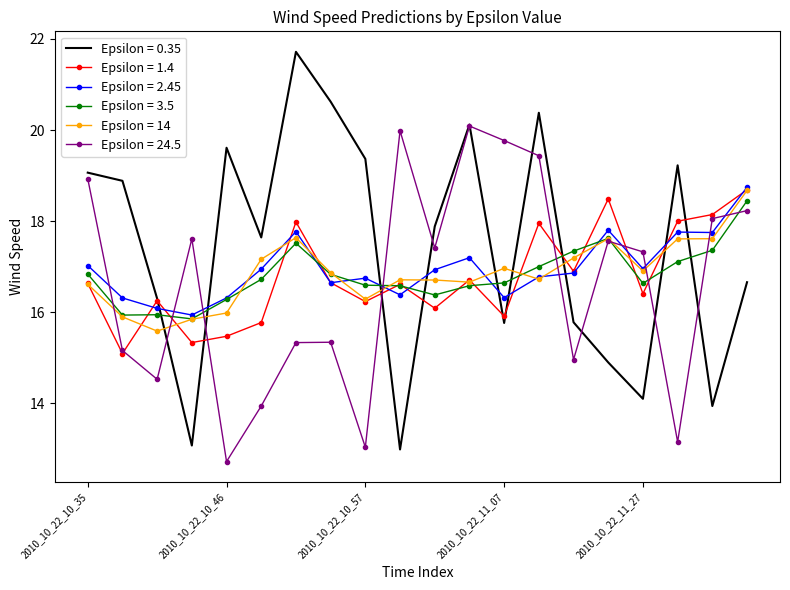

After their last crossing, which series has the higher values: Epsilon = 0.35 or Epsilon = 2.45?

Epsilon = 2.45